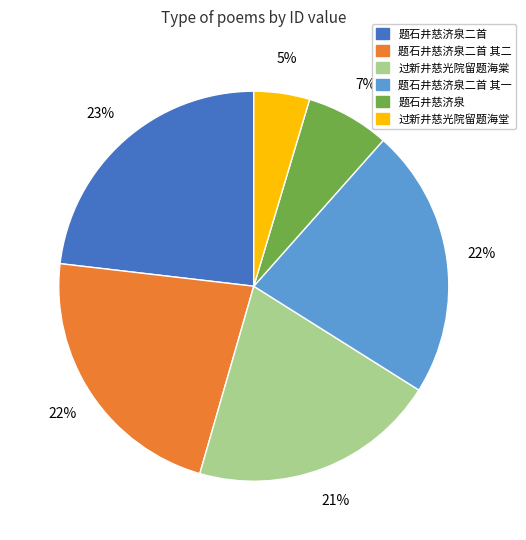

Is there a majority slice in this chart?

No